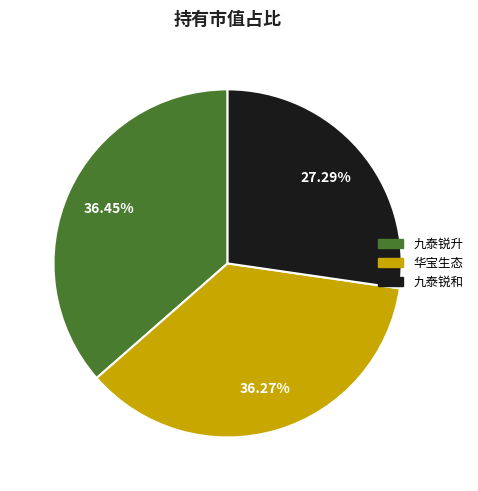

Does any single category account for the majority?

No